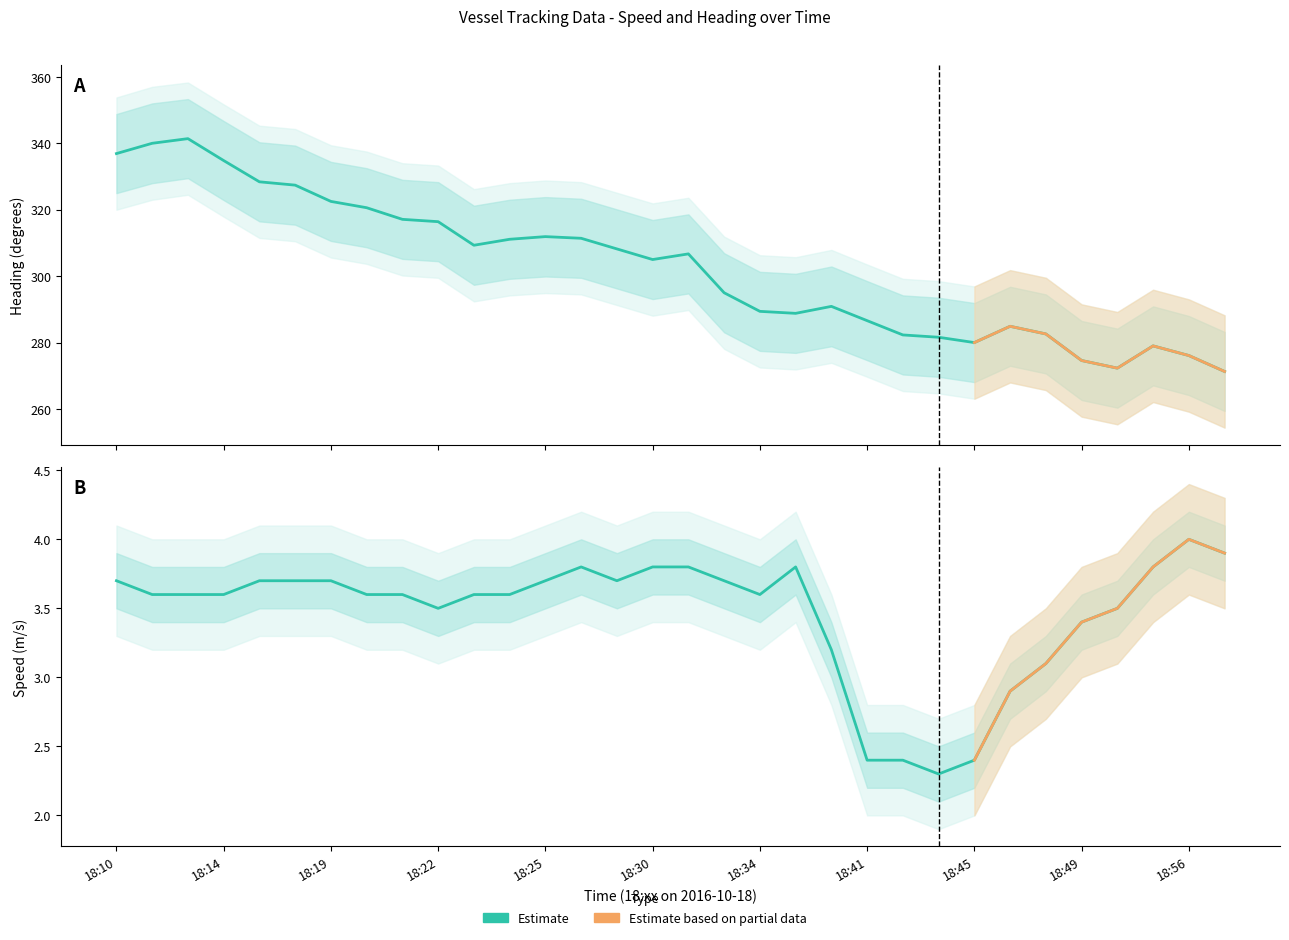

True or false: Speed (col8) and Heading_raw (col9) intersect in this chart.

False